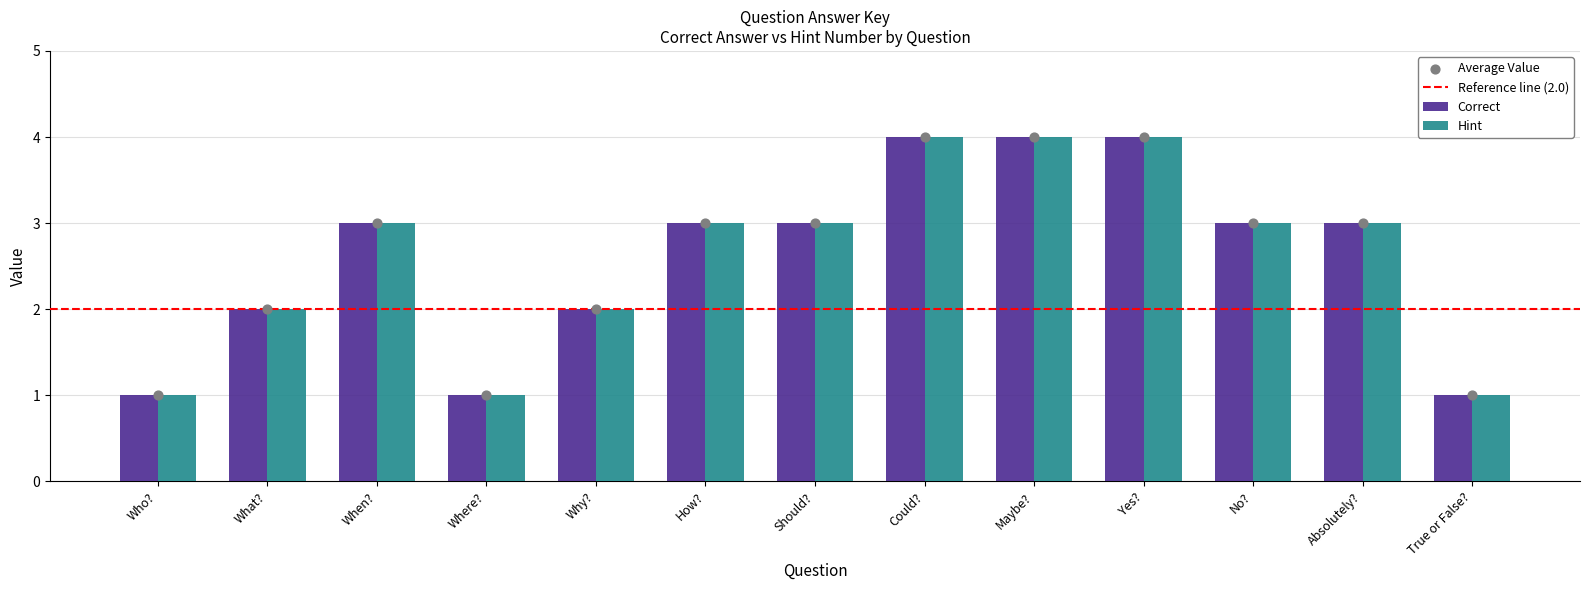

At which category is the sum across all series the highest?

Could?